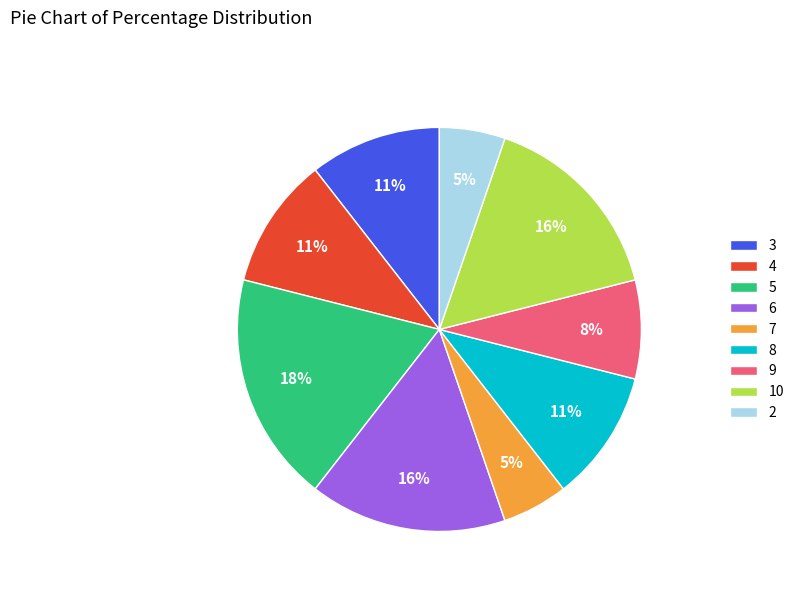

What percentage is the 8 slice, to the nearest percent?

11%